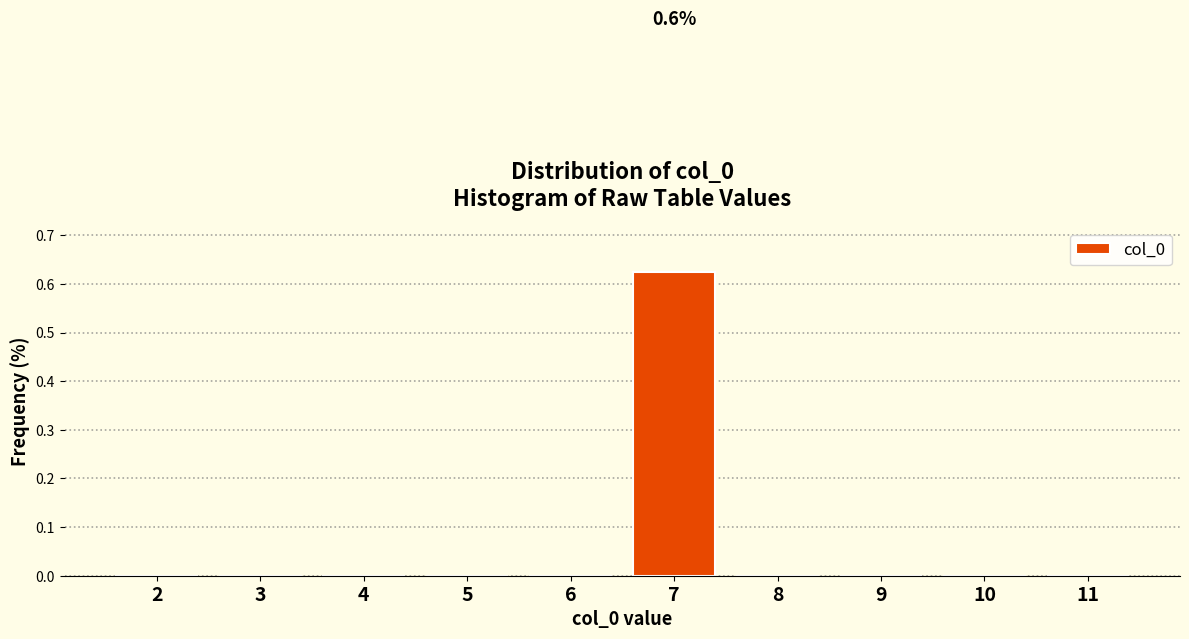

The value at 2 is -0.2. True or false?

False